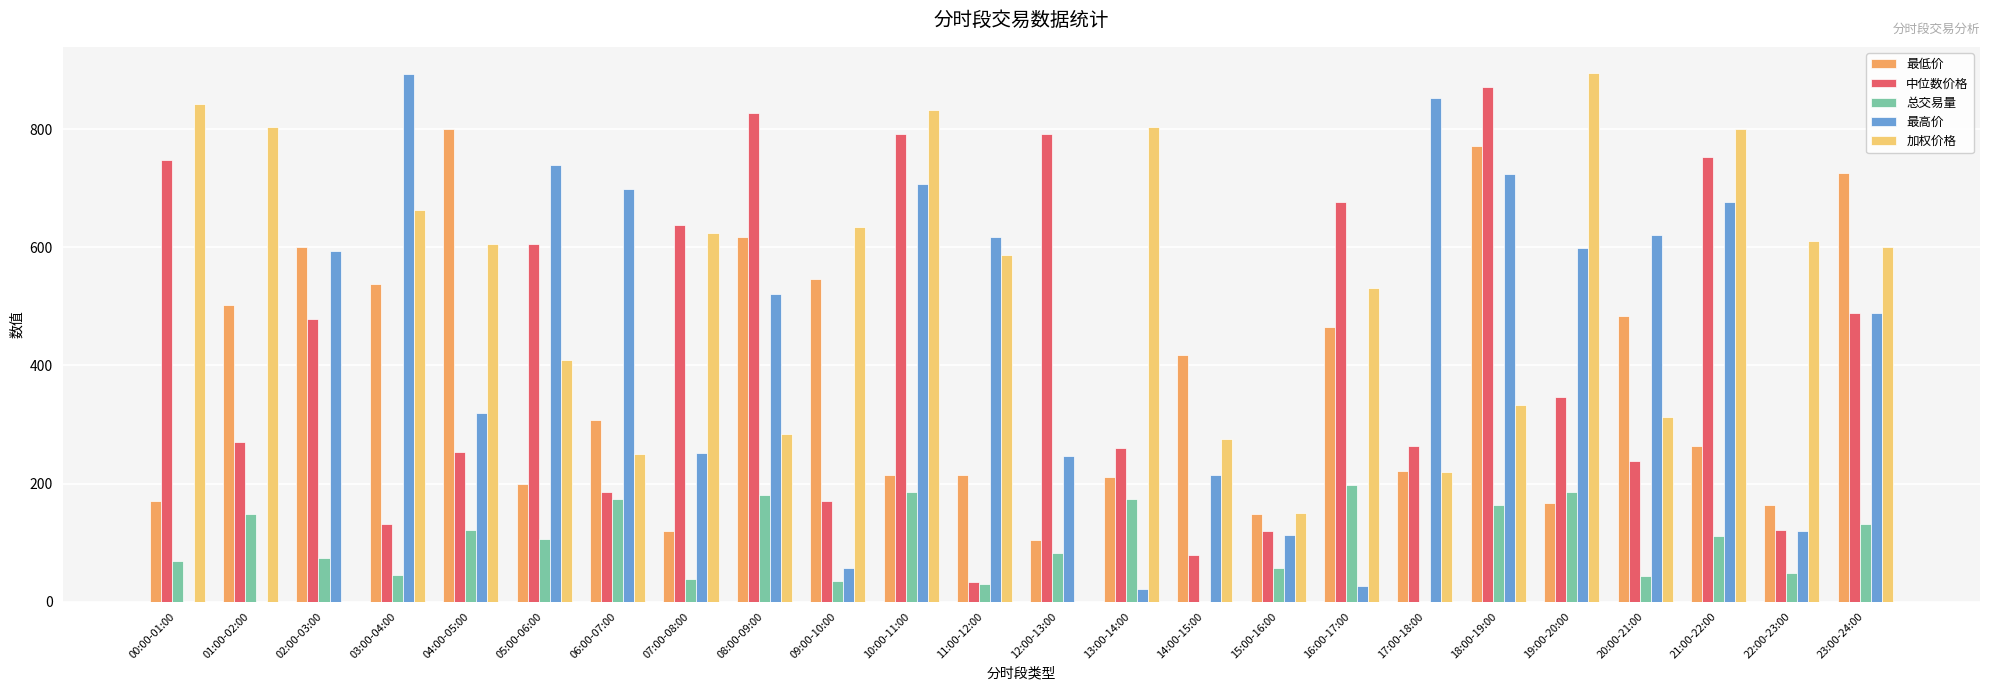

Where does the 总交易量 series first go above 105?

01:00-02:00